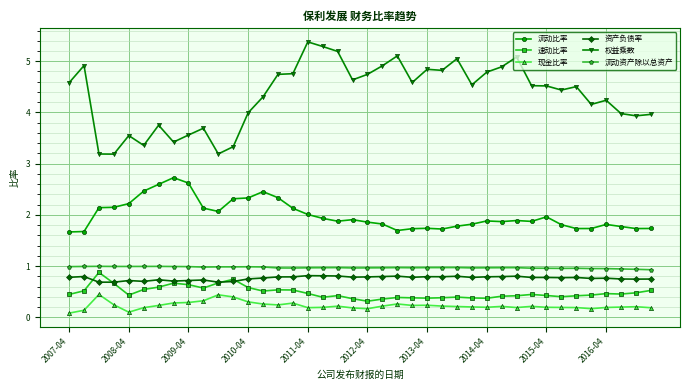

What is the minimum value for 速动比率?

0.3